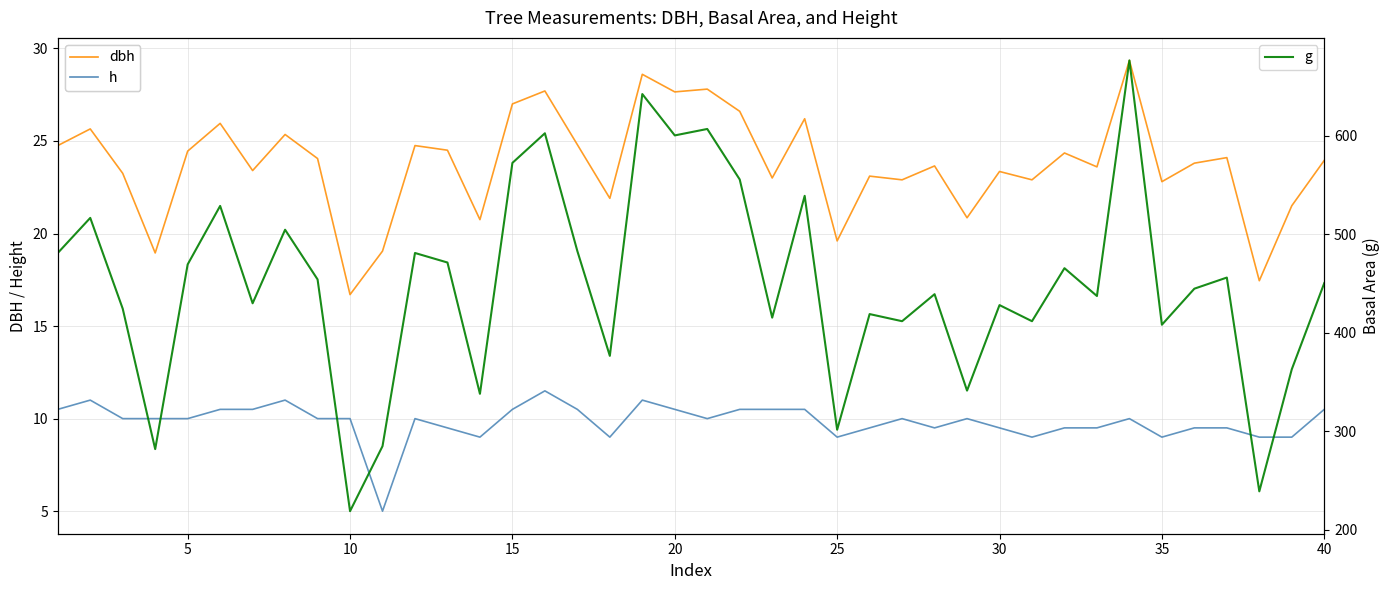

How many lines are shown in the chart?

3